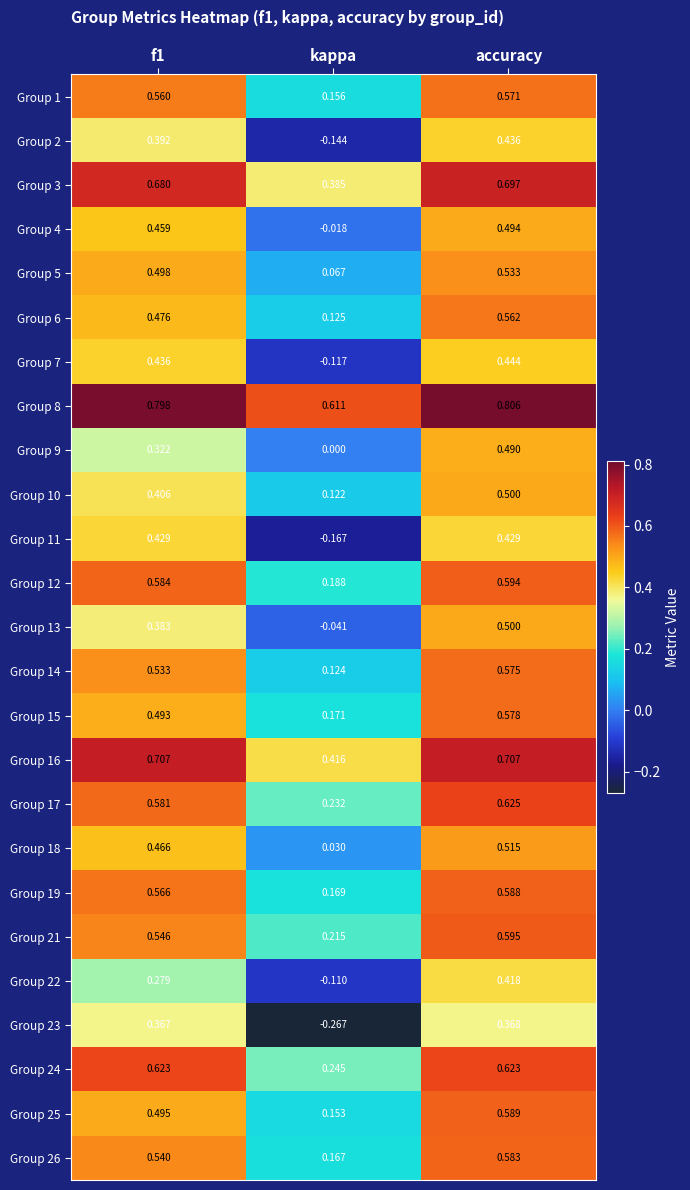

At which label does Group 26 reach its peak?

accuracy